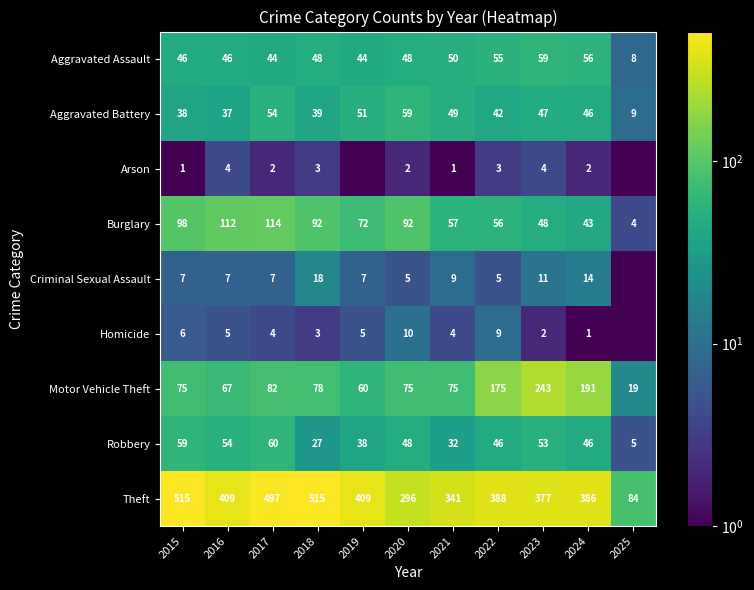

Where does the Burglary series first go above 72?

2015